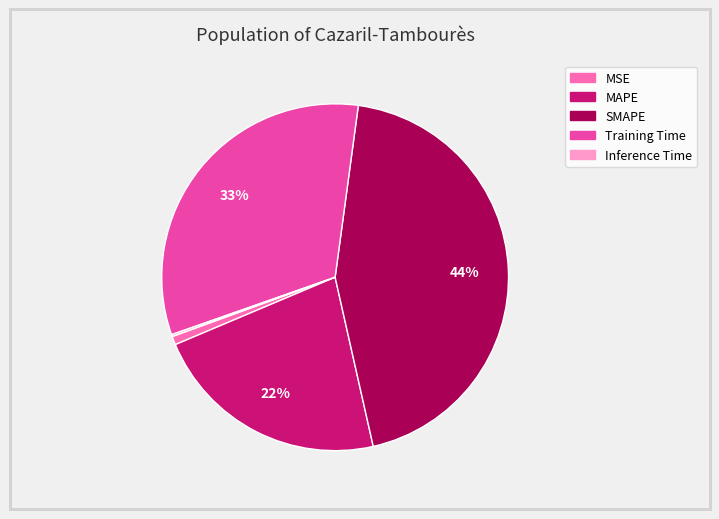

Which category has the biggest portion of the pie?

SMAPE